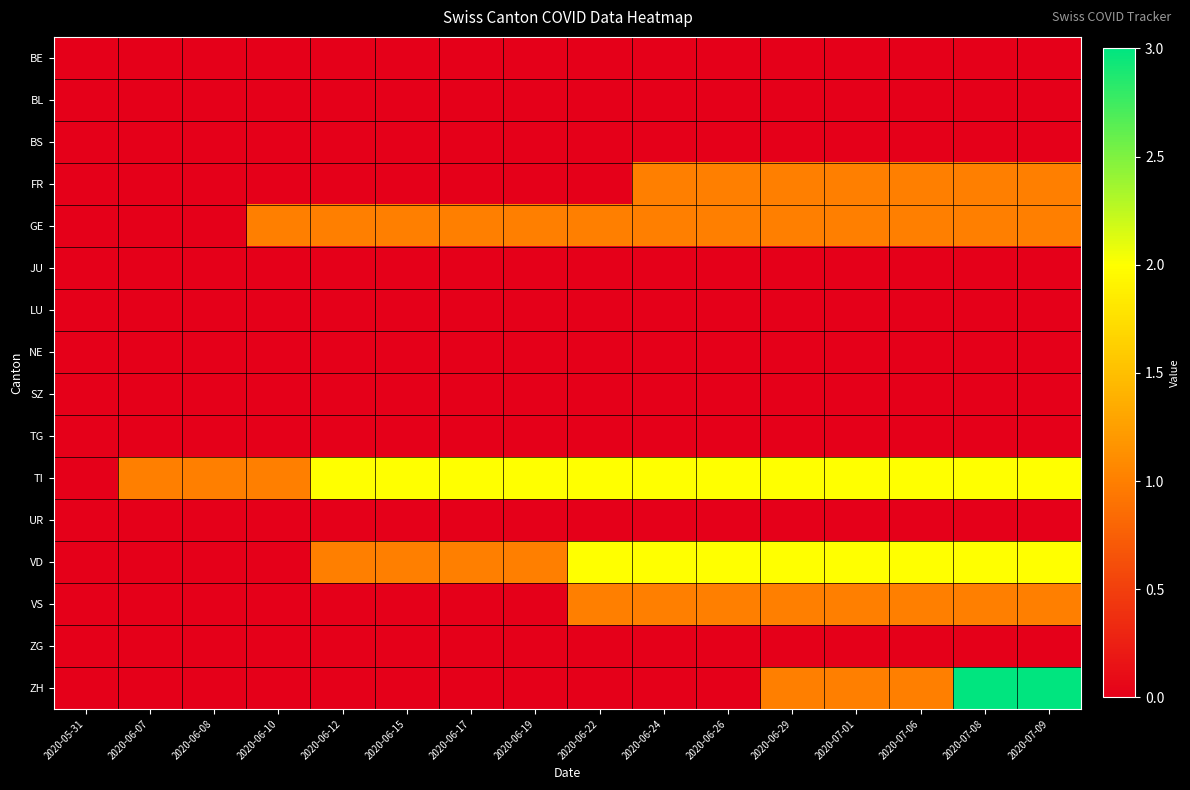

Between 2020-07-08 and 2020-06-15, which is larger?

2020-07-08